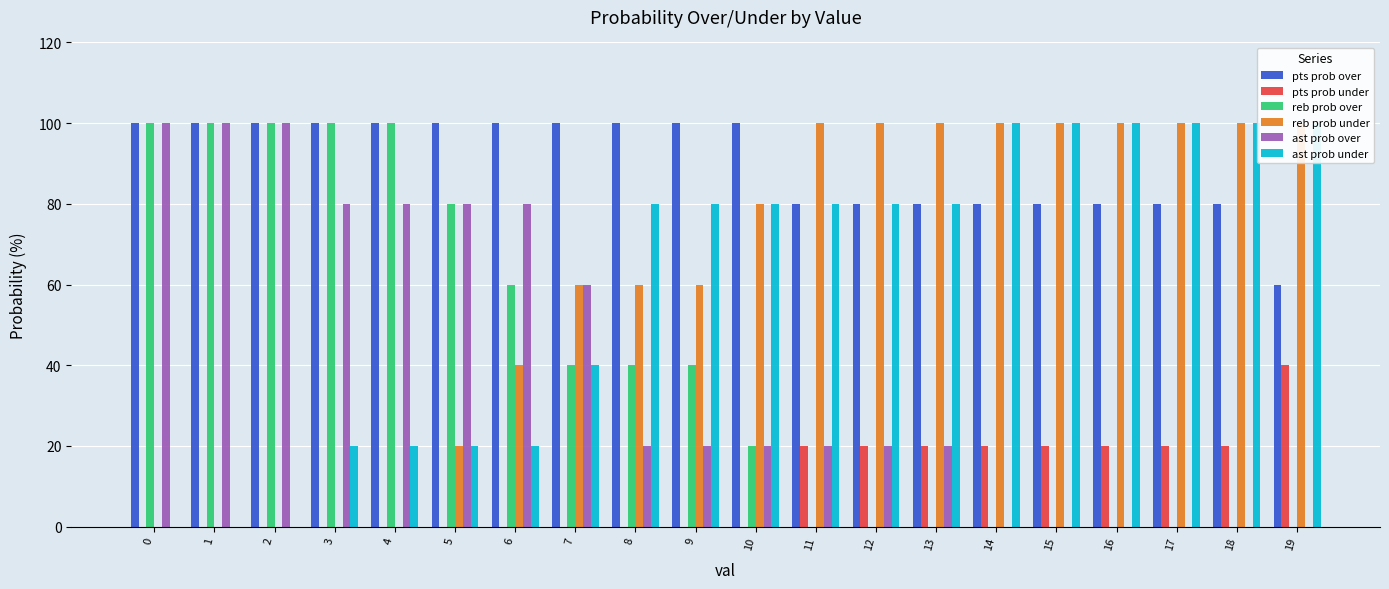

Rank the series by their maximum value, from highest to lowest.

pts prob over, reb prob over, reb prob under, ast prob over, ast prob under, pts prob under